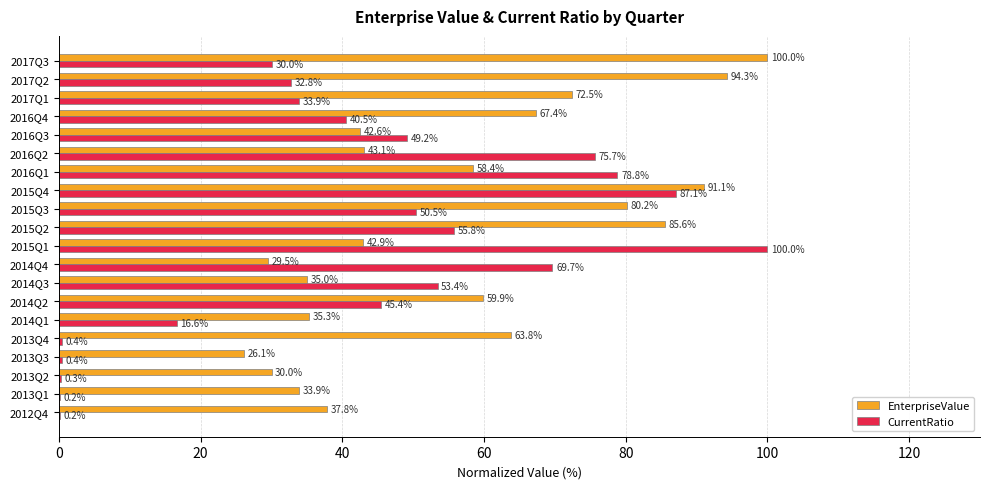

Between 2014Q2 and 2016Q4, which series saw the biggest shift?

EnterpriseValue